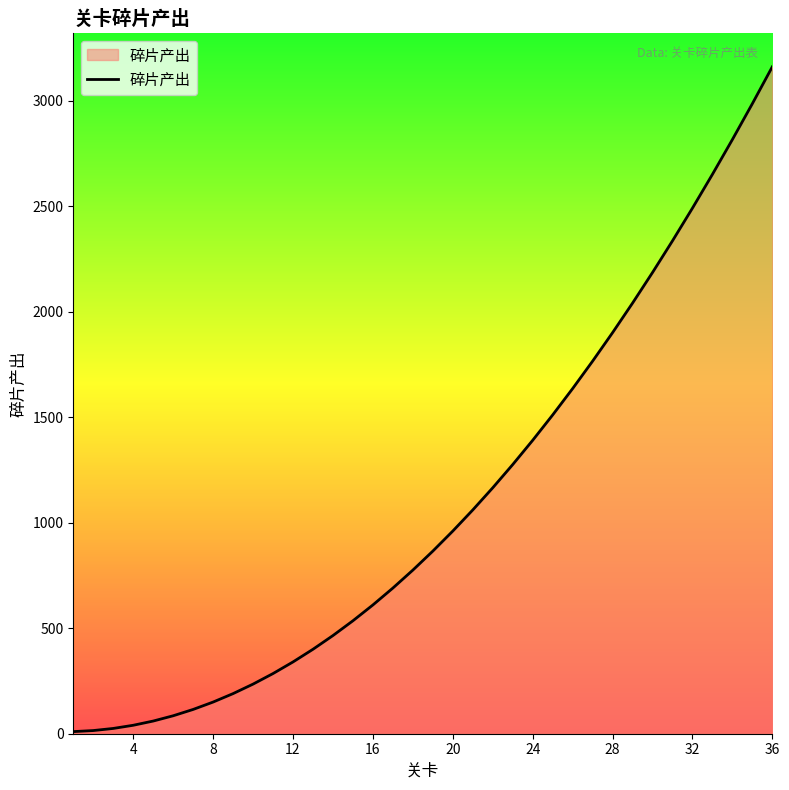

What is the sum of all values?

39210